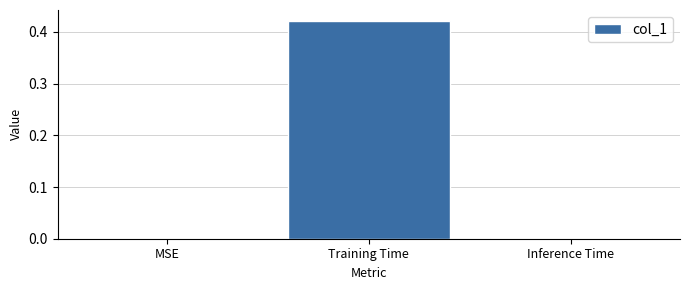

Which has a higher value, Inference Time or Training Time?

Training Time